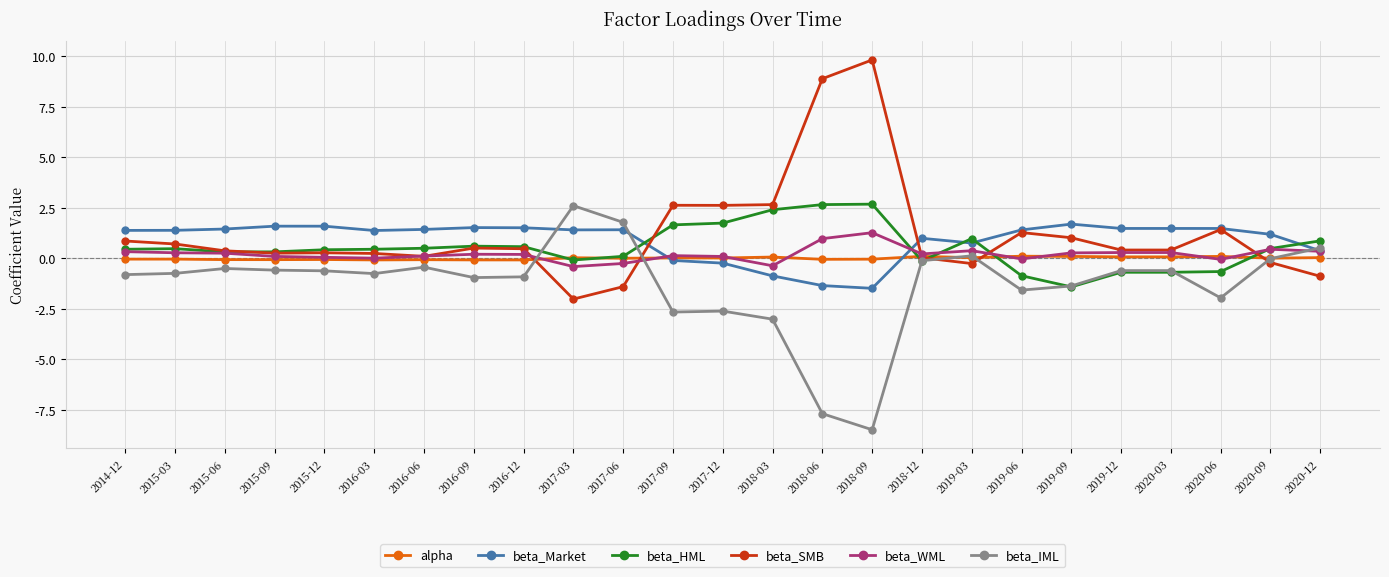

True or false: beta_Market has a value of 1.5 at 2019-12.

True